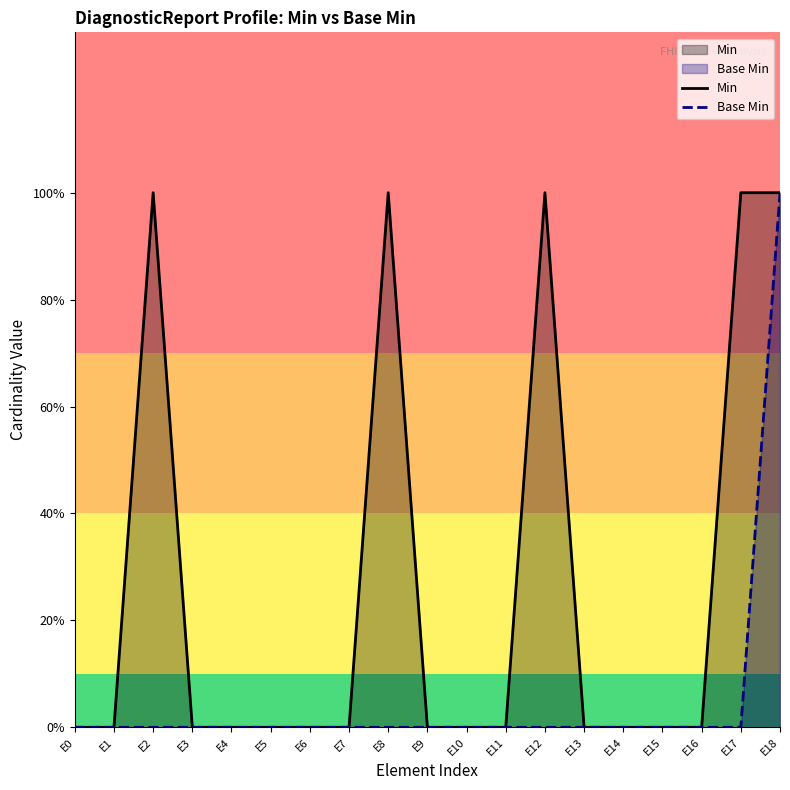

True or false: Base Min has a value of 2 at E18.

False